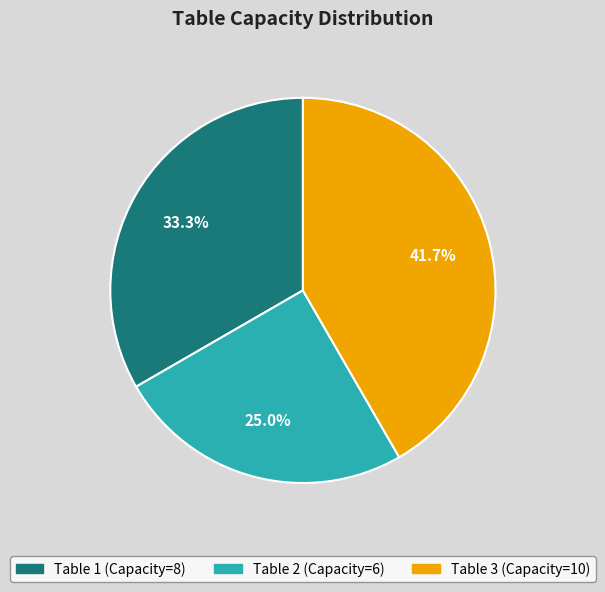

Which slice is the largest?

Table 3